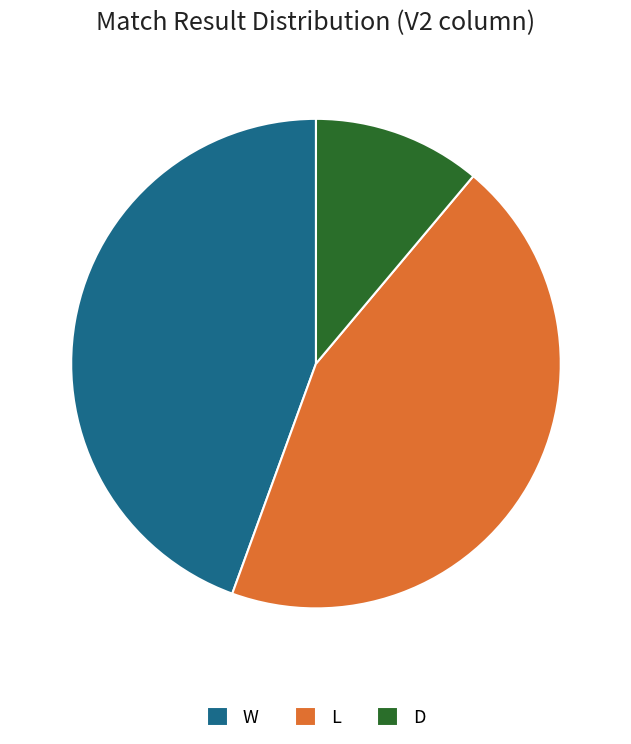

What is the smallest slice in the pie chart?

D